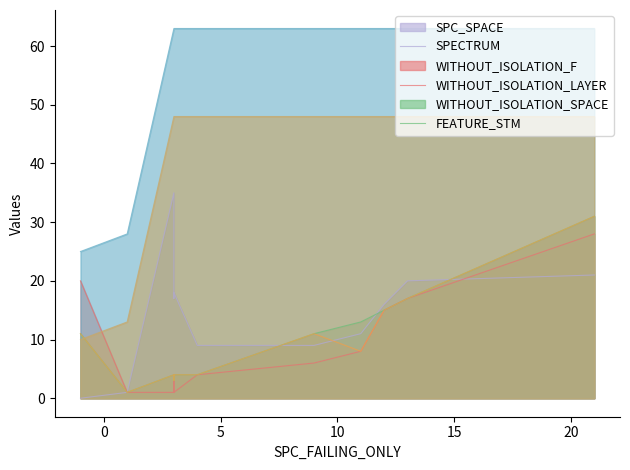

What is the value of the SPC_SPACE point at the 8th from the left?

9